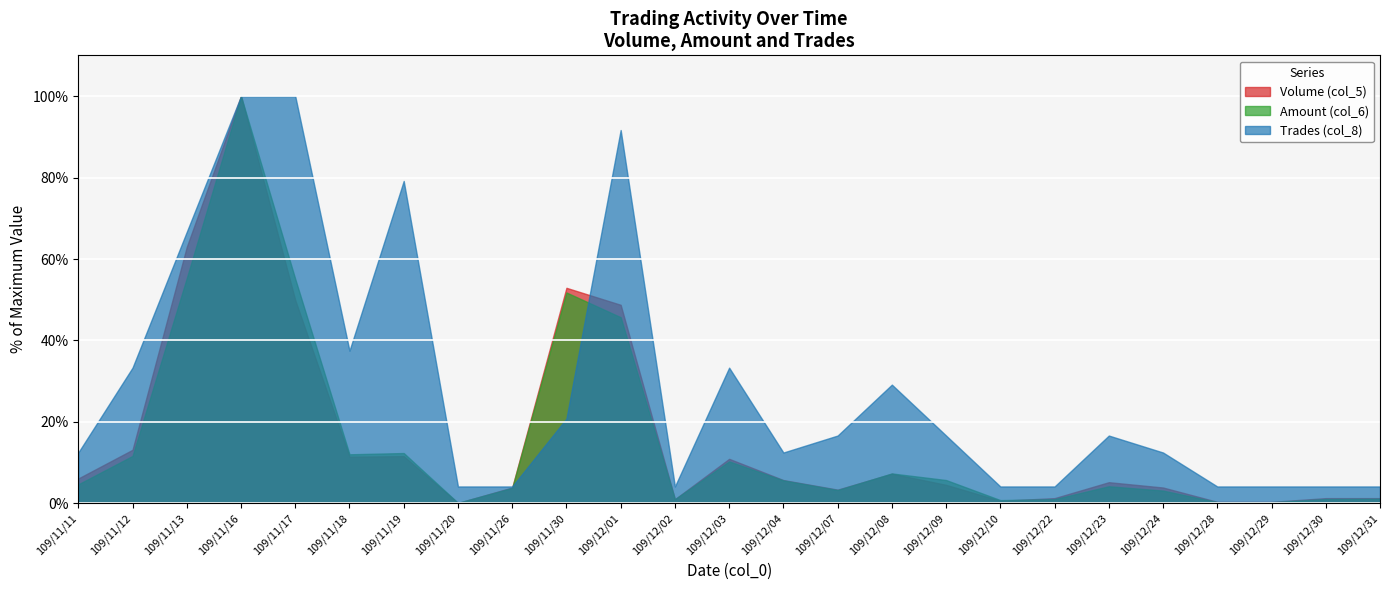

What is the label of the 20th point from the left?

109/12/23